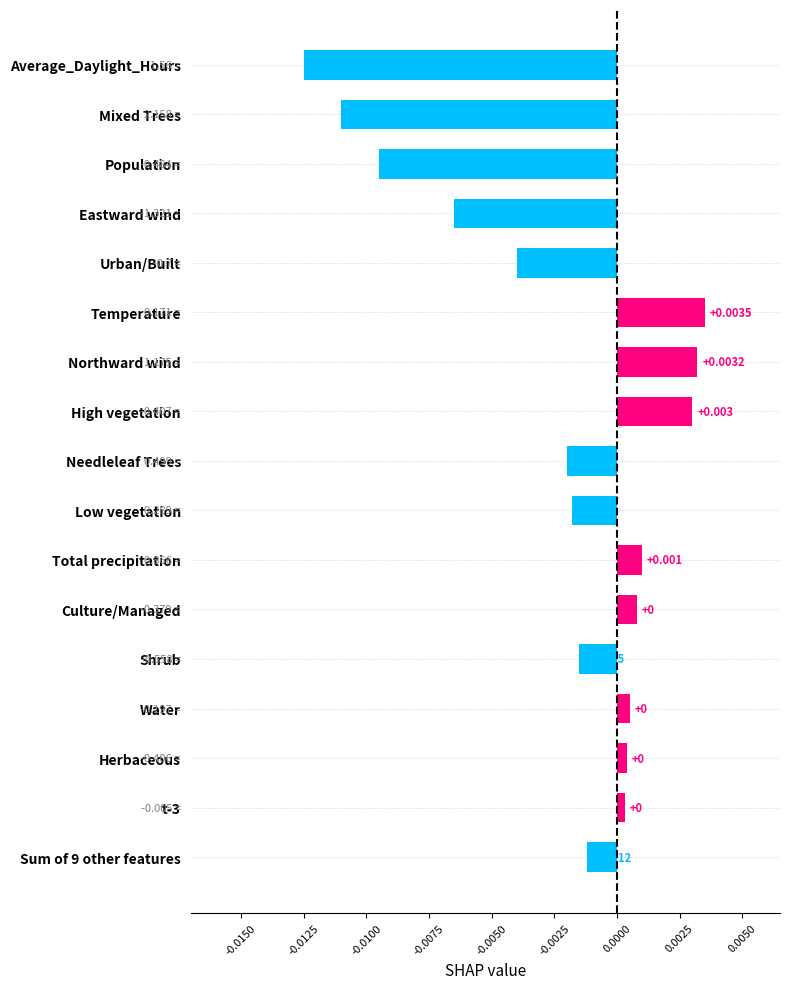

At which category does the chart reach its minimum across all series?

Average_Daylight_Hours